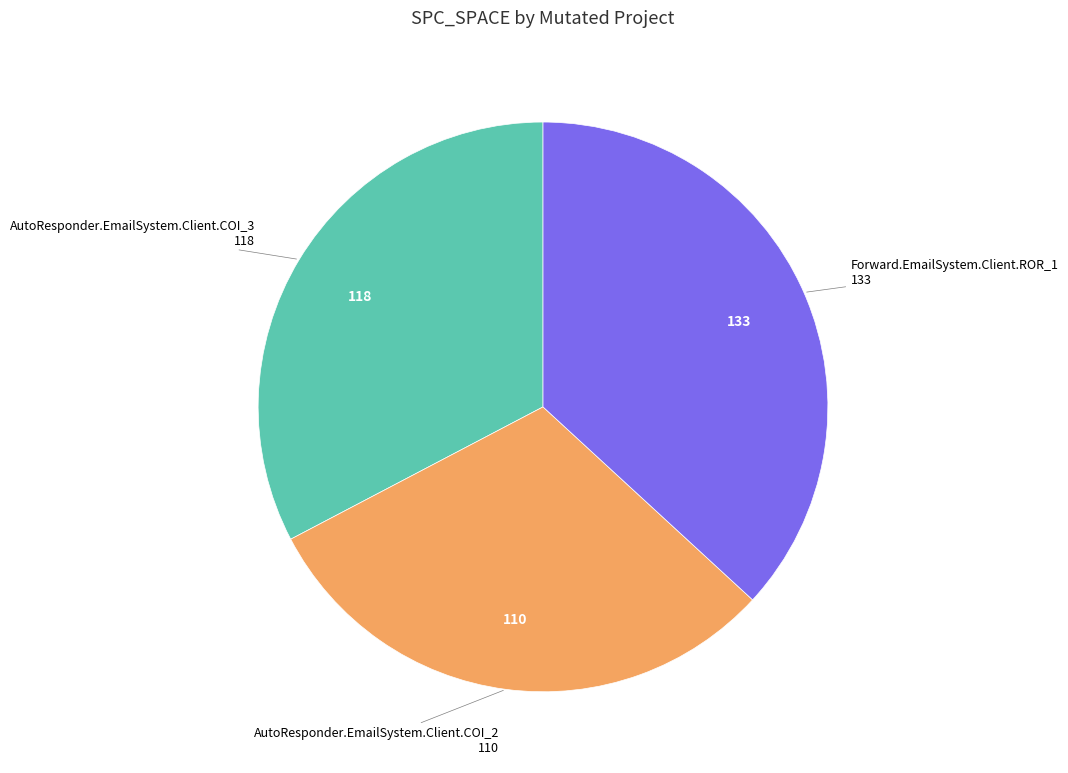

Is there any slice that represents more than half of the pie?

No